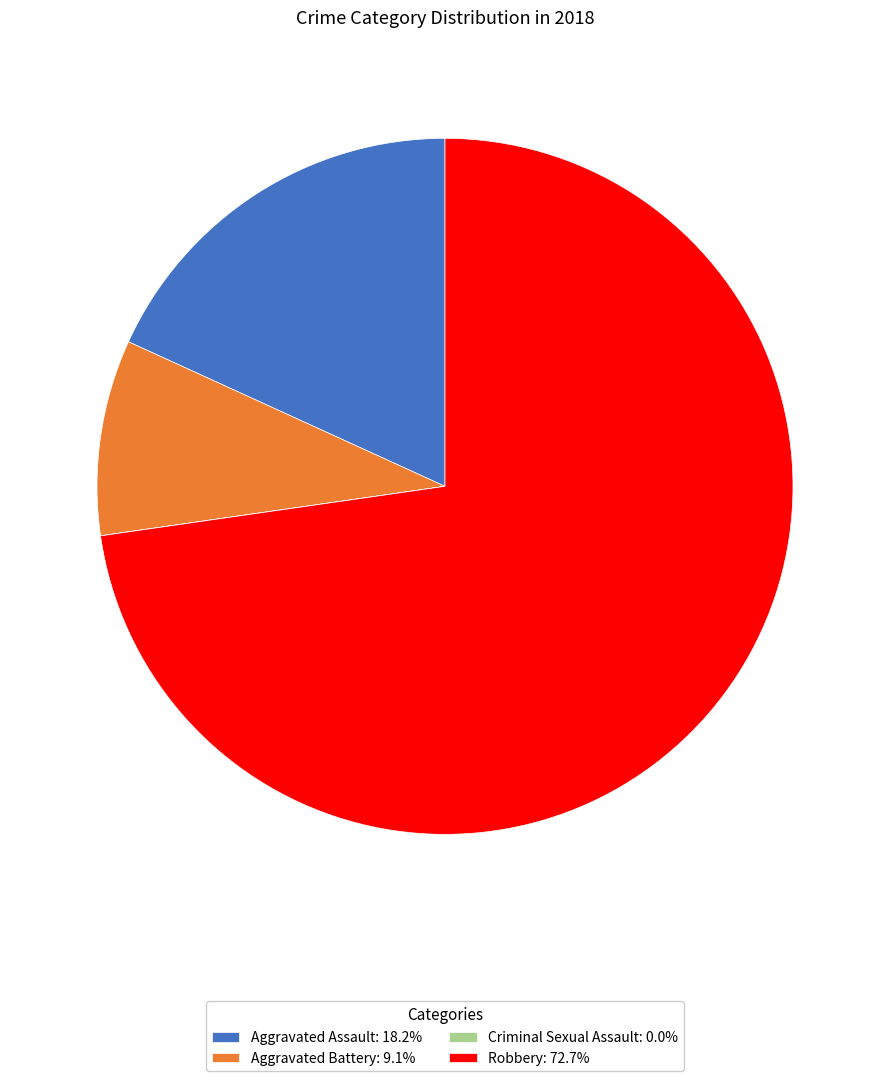

Does any single category account for the majority?

Yes